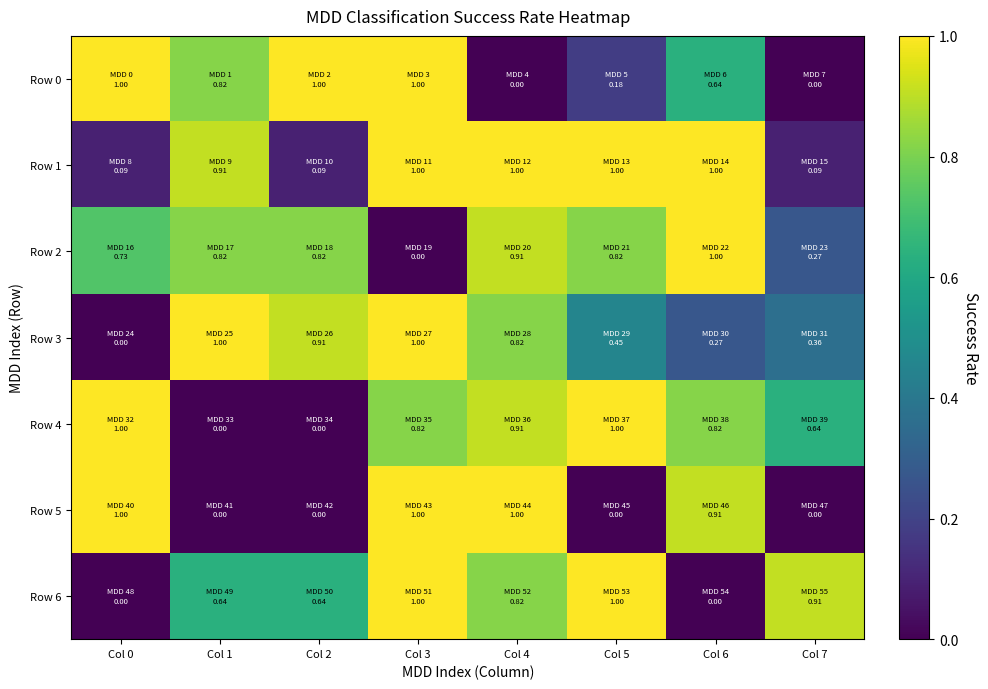

Which series has the largest total across all categories?

Row 2